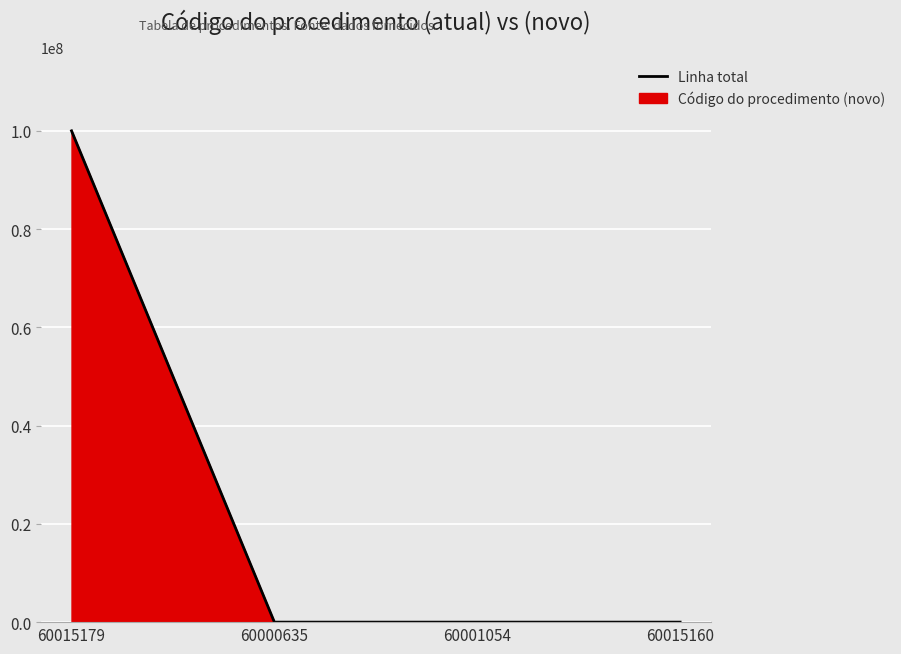

Rank the categories by value from highest to lowest.

60015179, 60015160, 60001054, 60000635